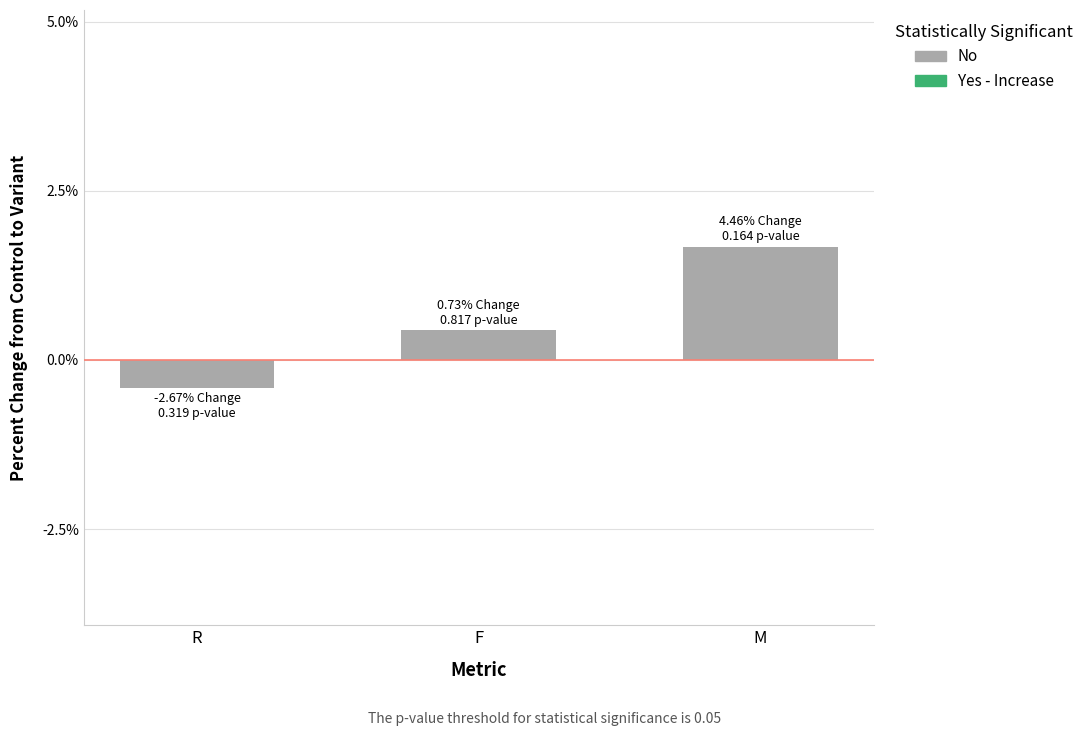

At which label does the data first exceed 0?

F